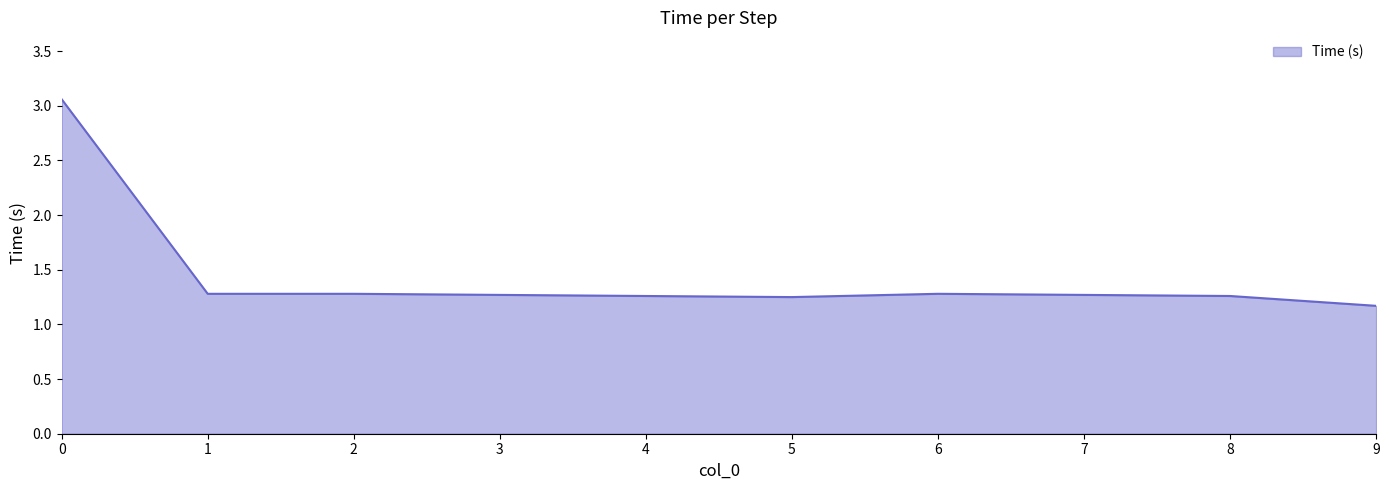

The value at 2 is 0.4. True or false?

False